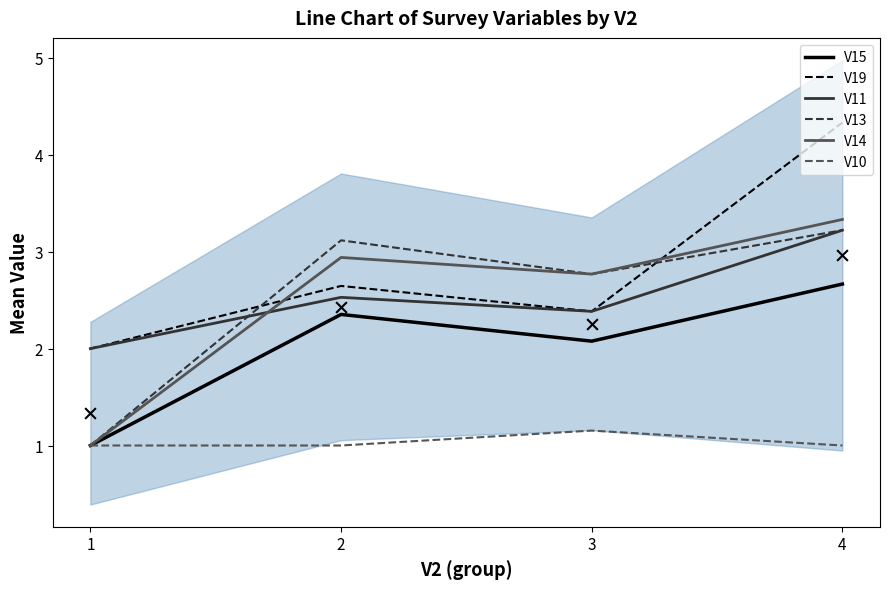

Is the value of V14 at 2 greater than the value of V15 at 3?

Yes